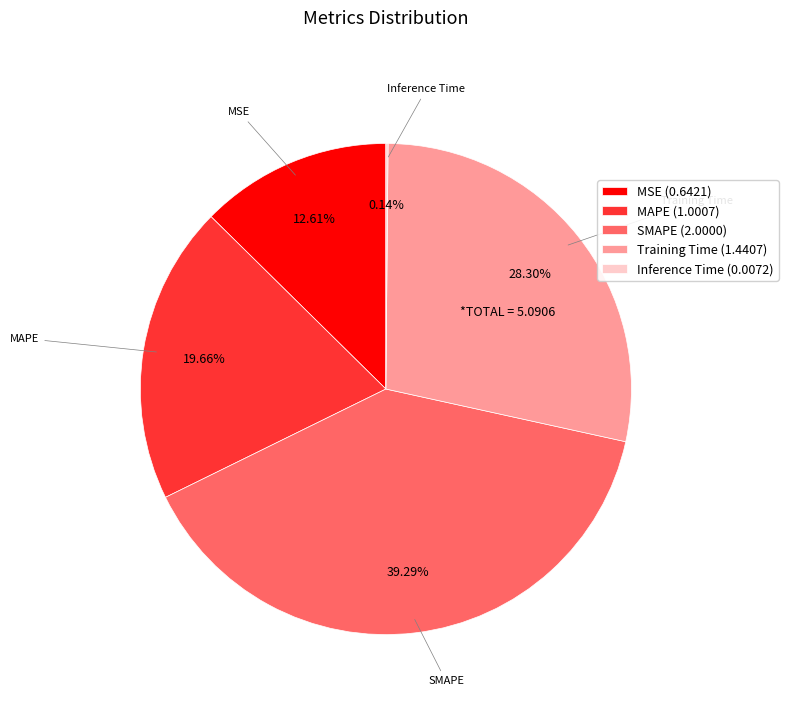

To the nearest percent, what is the difference between the largest and smallest slice percentages?

39%